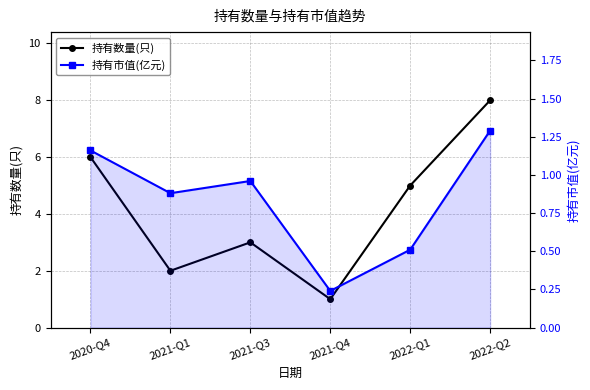

What position from the right is 2020-Q4?

6